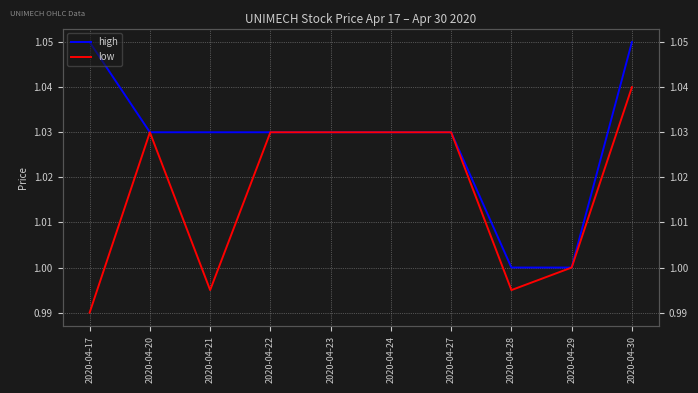

In low, how many points are higher than both neighbors (excluding endpoints)?

1